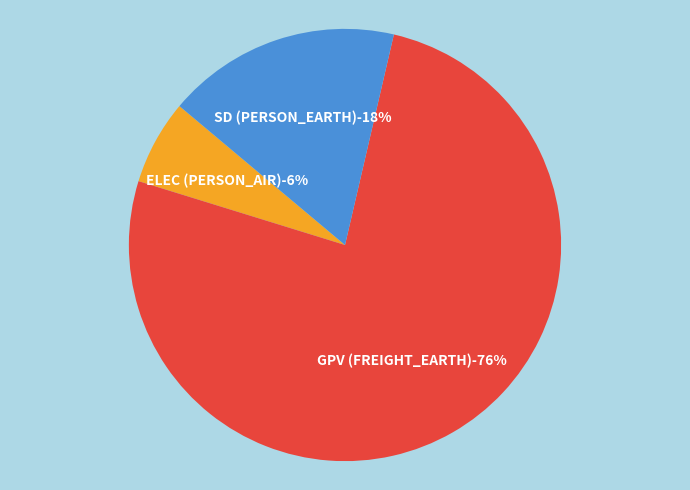

What is the smallest slice in the pie chart?

ELEC (PERSON_AIR)